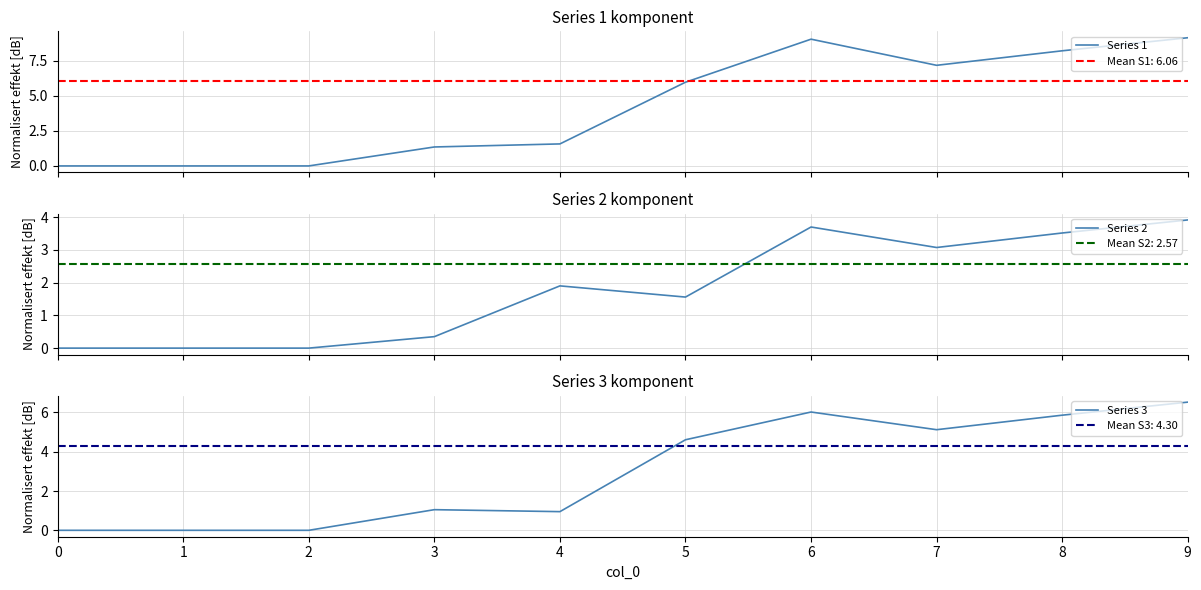

True or false: Series 3 and Series 1 cross at least once.

False